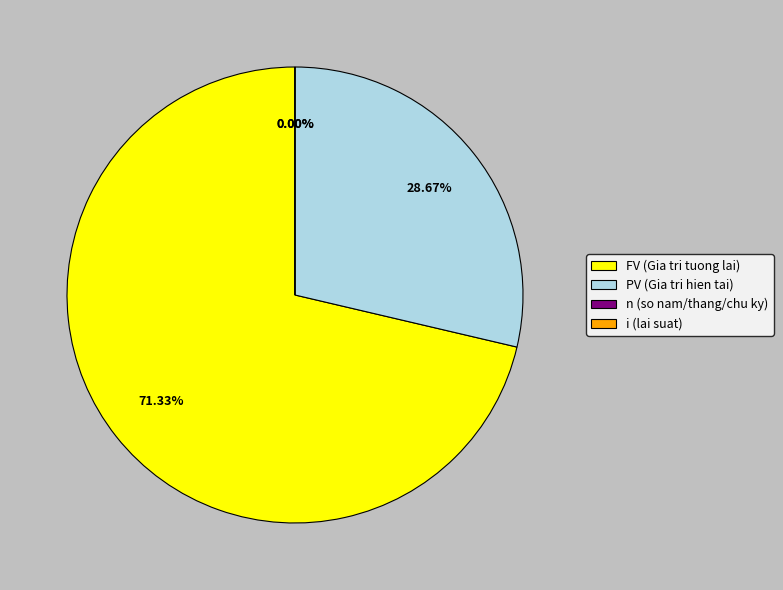

What is the change in value from FV (Gia tri tuong lai) to i (lai suat)?

-99532799.8